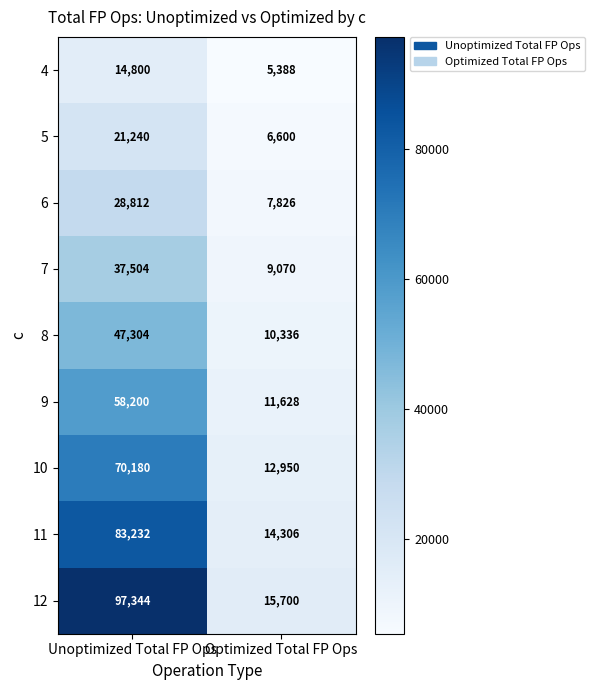

At which category is the sum across all series the highest?

Unoptimized Total FP Ops